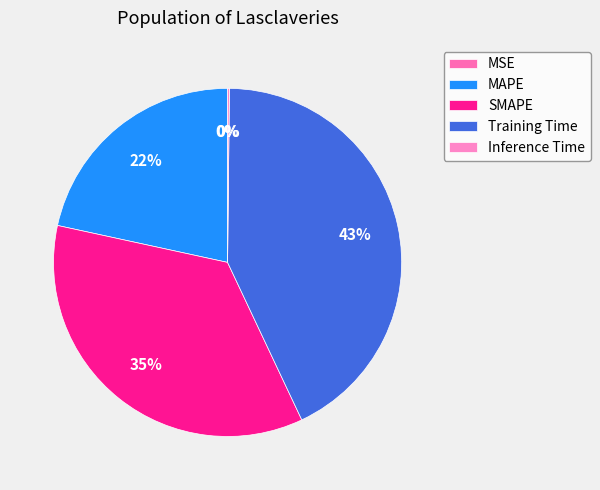

What is the smallest slice in the pie chart?

MSE